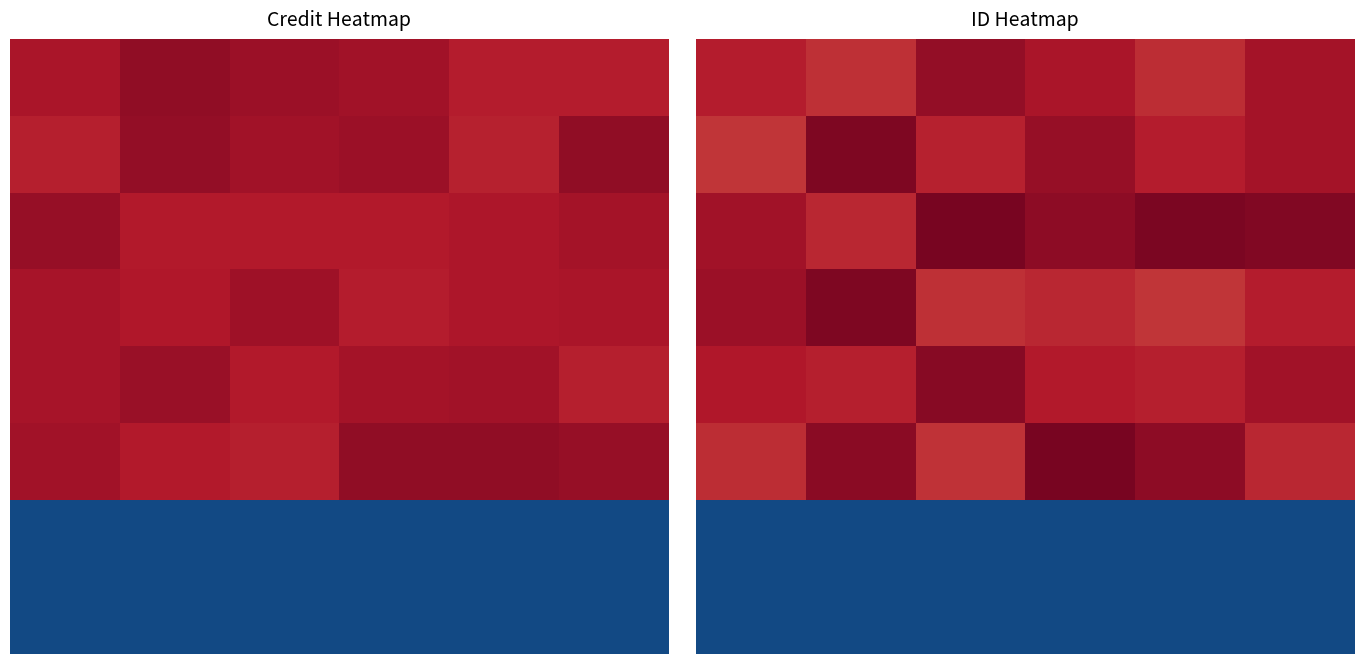

What is the sum of the 4 values at 0 and 4?

2379235.1